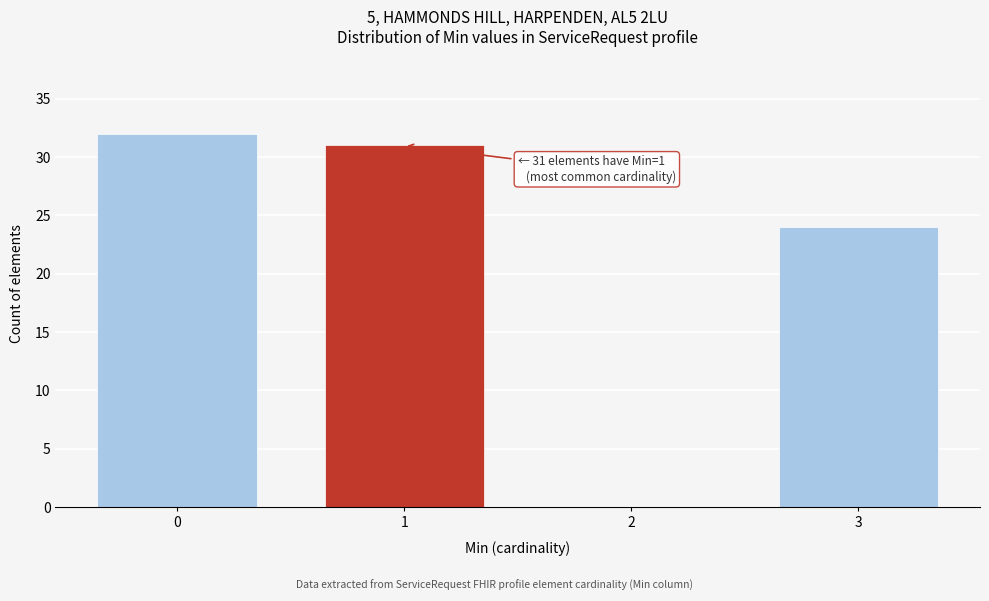

Reading left to right, transcribe all the data shown in this chart.

0=32	1=31	2=0	3=24